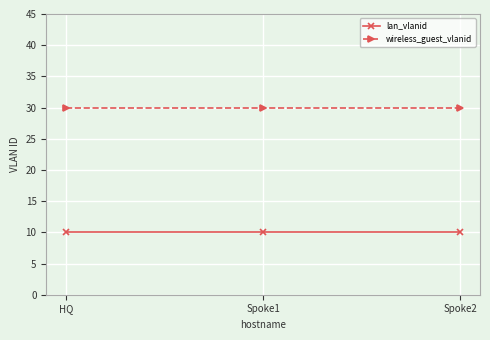

Rank the series by their average value, from highest to lowest.

wireless_guest_vlanid, lan_vlanid